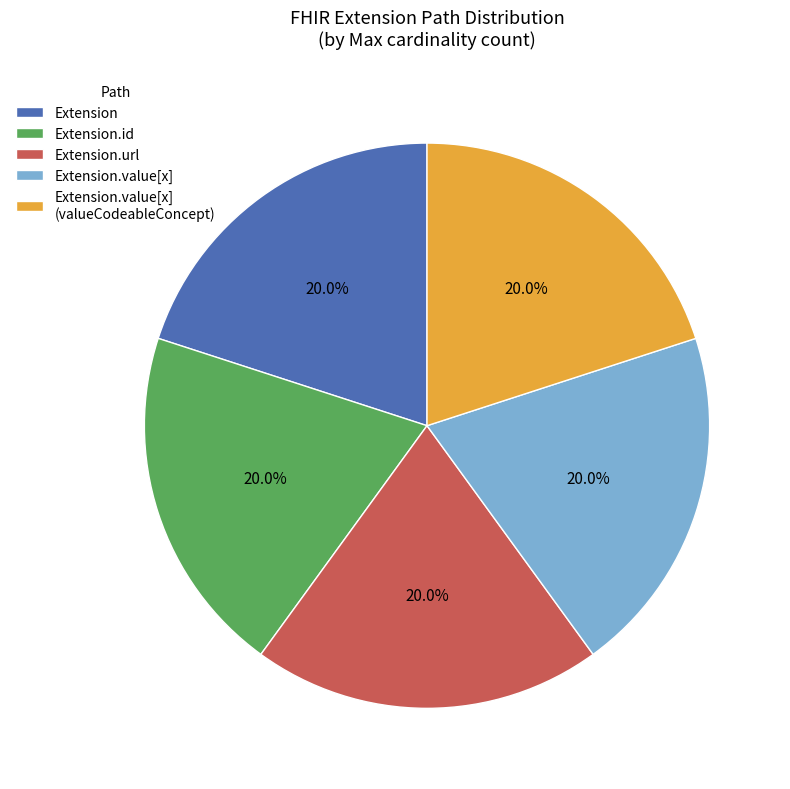

Is there a majority slice in this chart?

No